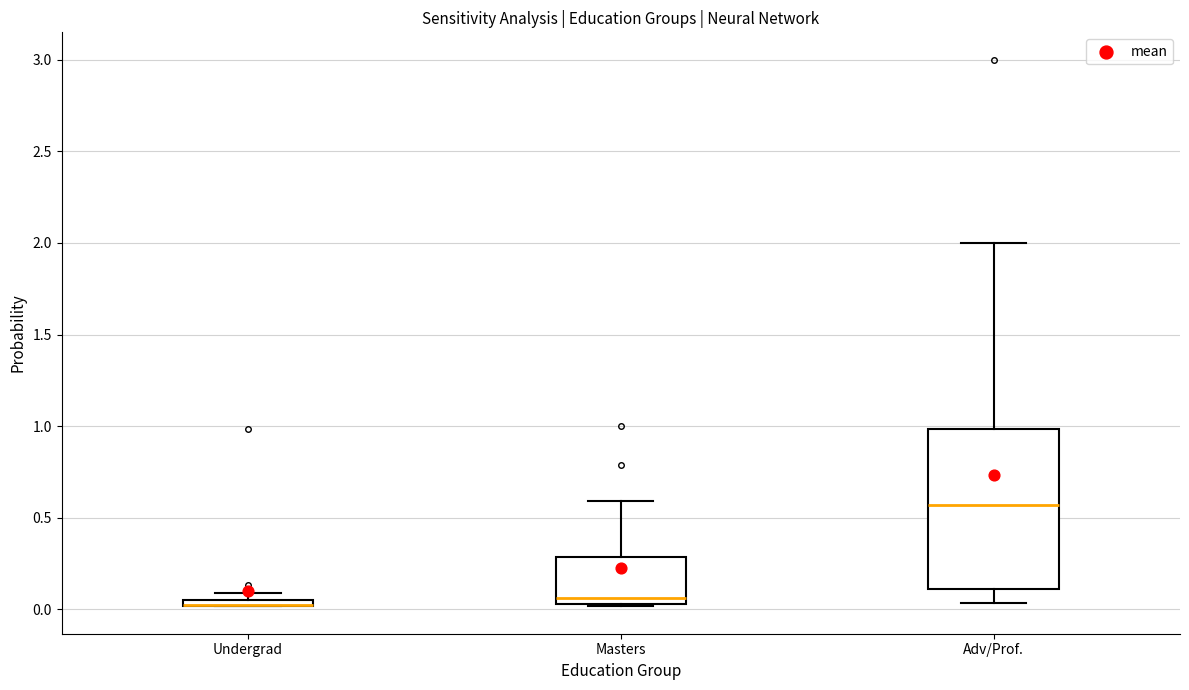

Where does the median line of the box for Adv/Prof. sit on the y-axis? The values are not printed on the chart, so give them approximately, as read against the axis.

0.55